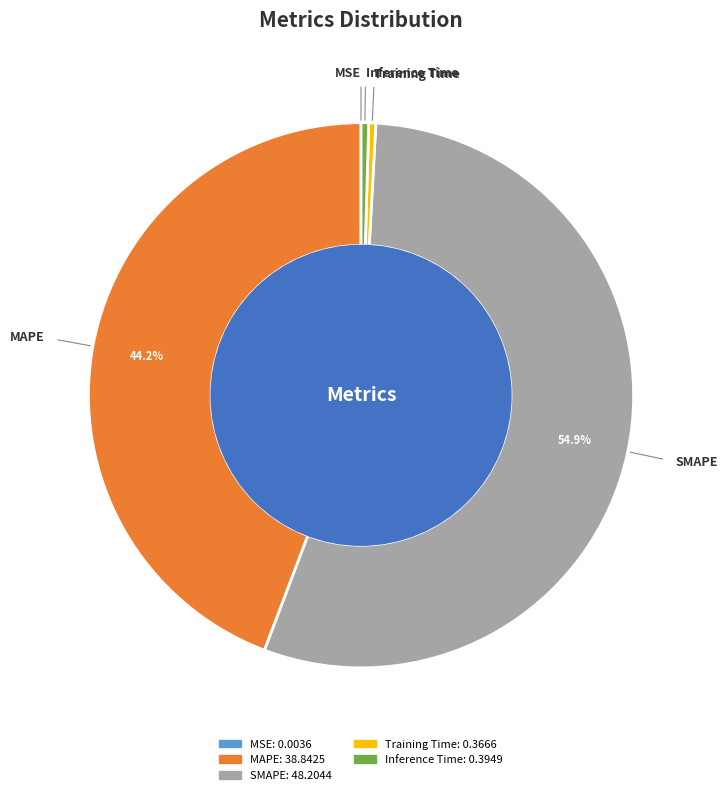

Is there any slice that represents more than half of the pie?

Yes